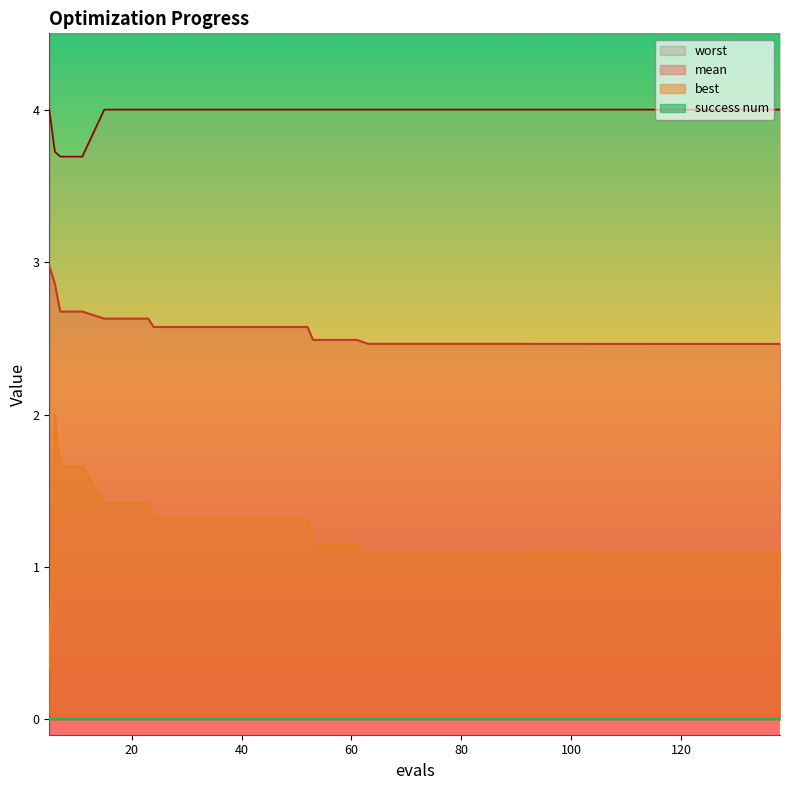

Is the value of worst at 100 greater than the value of mean at 33?

Yes